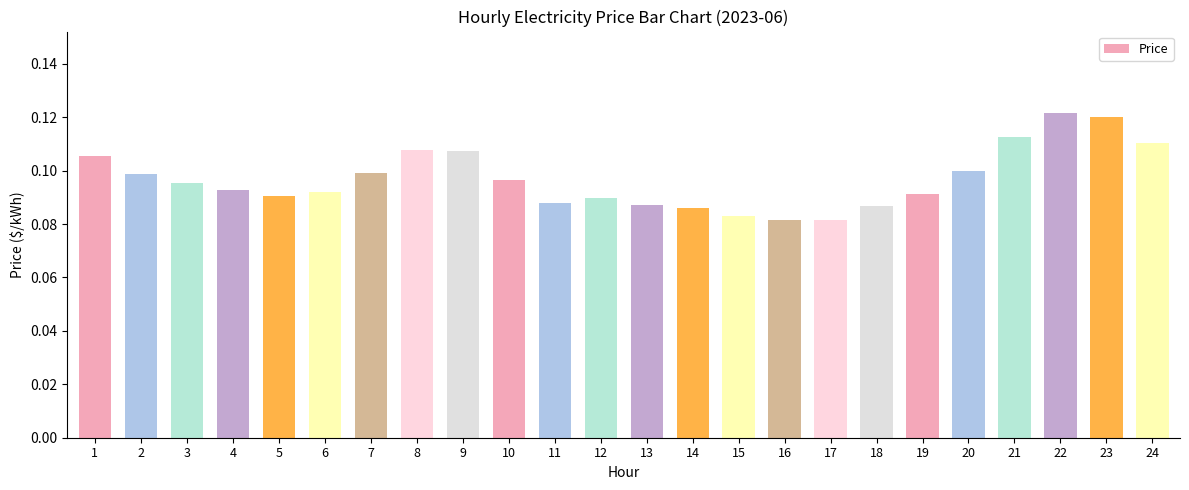

What is the sum of all values?

2.3